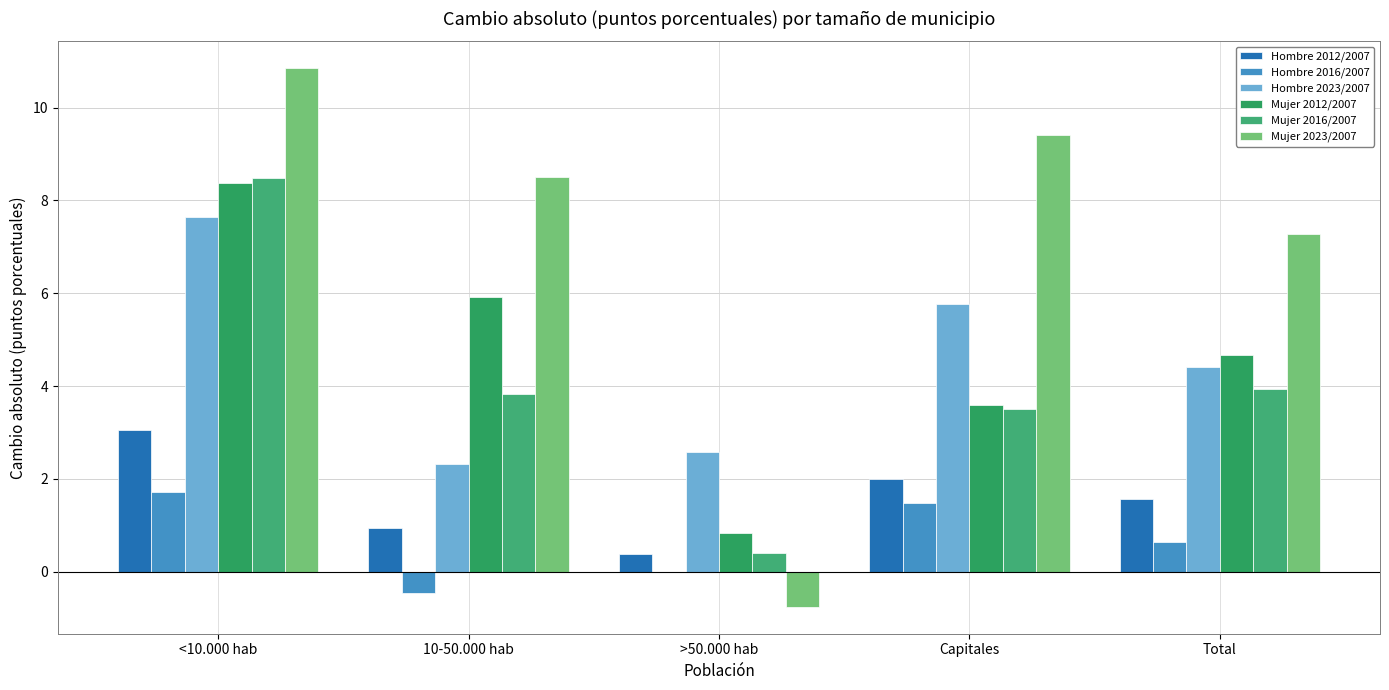

List the labels in order of Mujer 2016/2007 value, smallest first.

>50.000 hab, Capitales, 10-50.000 hab, Total, <10.000 hab